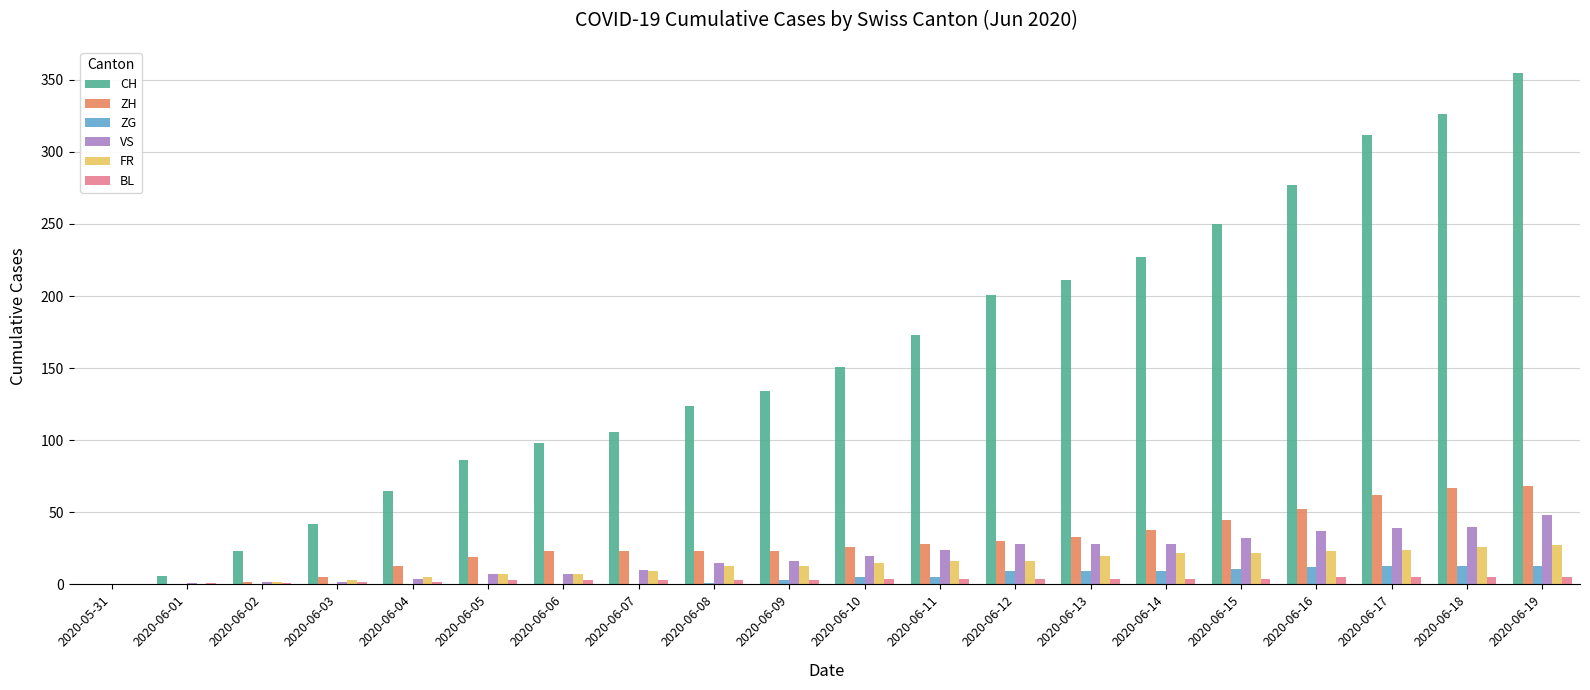

The value of CH at 2020-06-02 is 23. True or false?

True